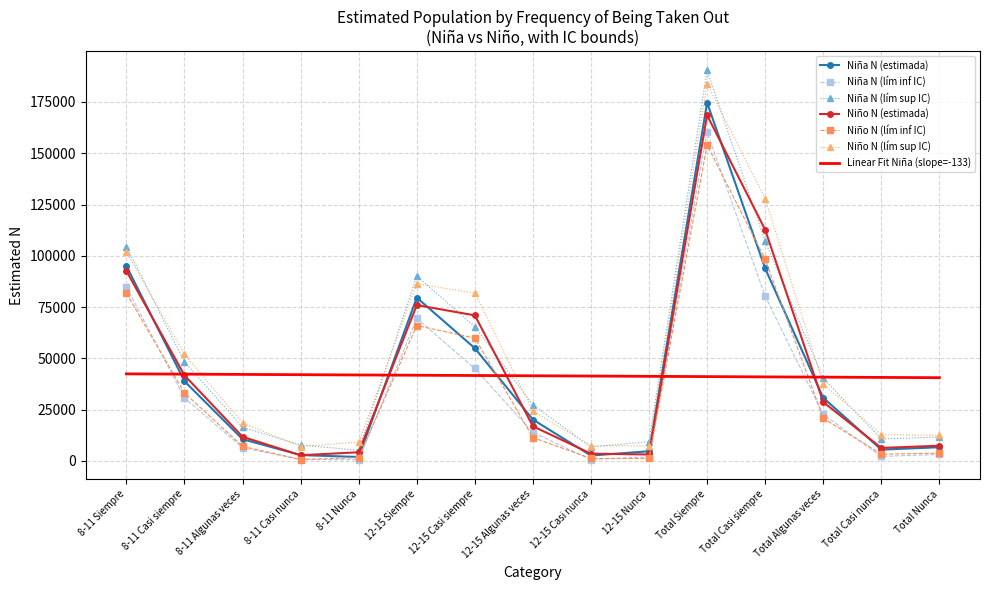

How many interior local peaks does the Niño N (lím inf IC) series have?

2